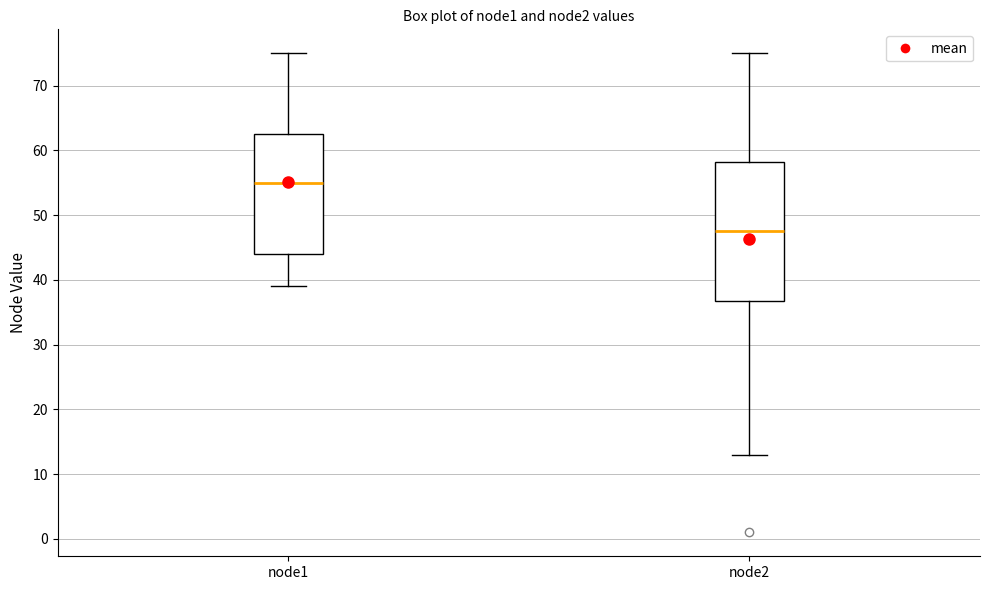

Reading left to right, read every box against the y-axis: the position of its median line, the range the box covers, and the ends of its whiskers. The values are not printed on the chart, so give them approximately, as read against the axis.

node1: median 55, box 44 to 63, whiskers 39 to 75
node2: median 48, box 37 to 58, whiskers 13 to 75